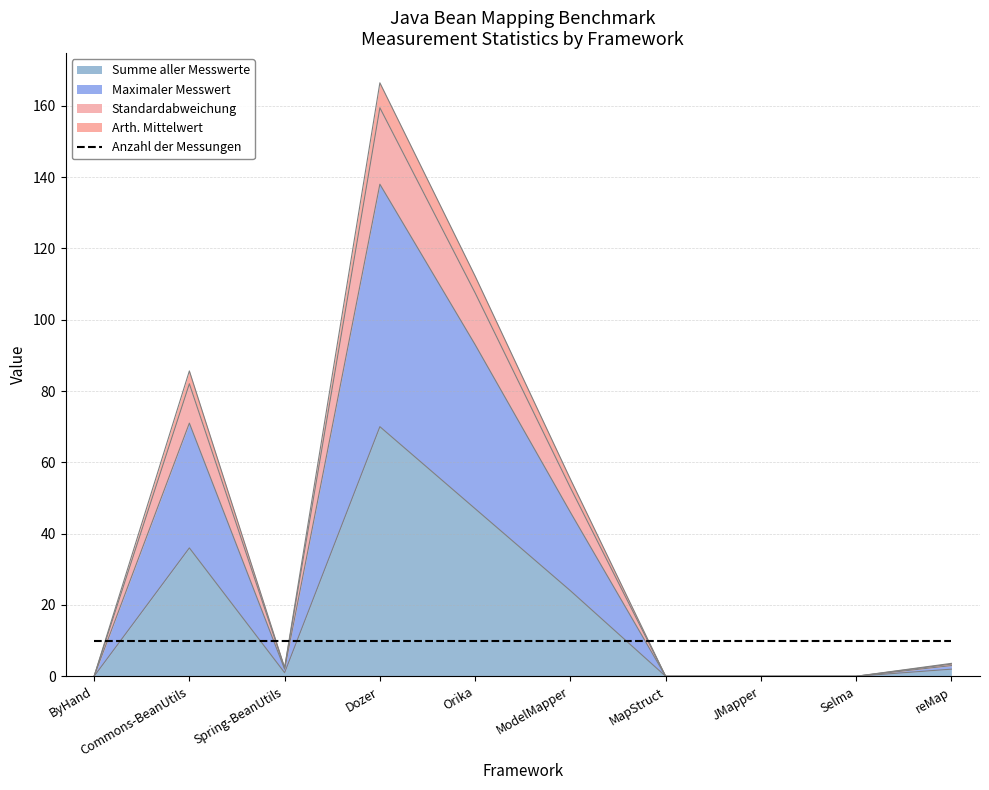

Is it true that Arth. Mittelwert equals 0.0 at ByHand?

True